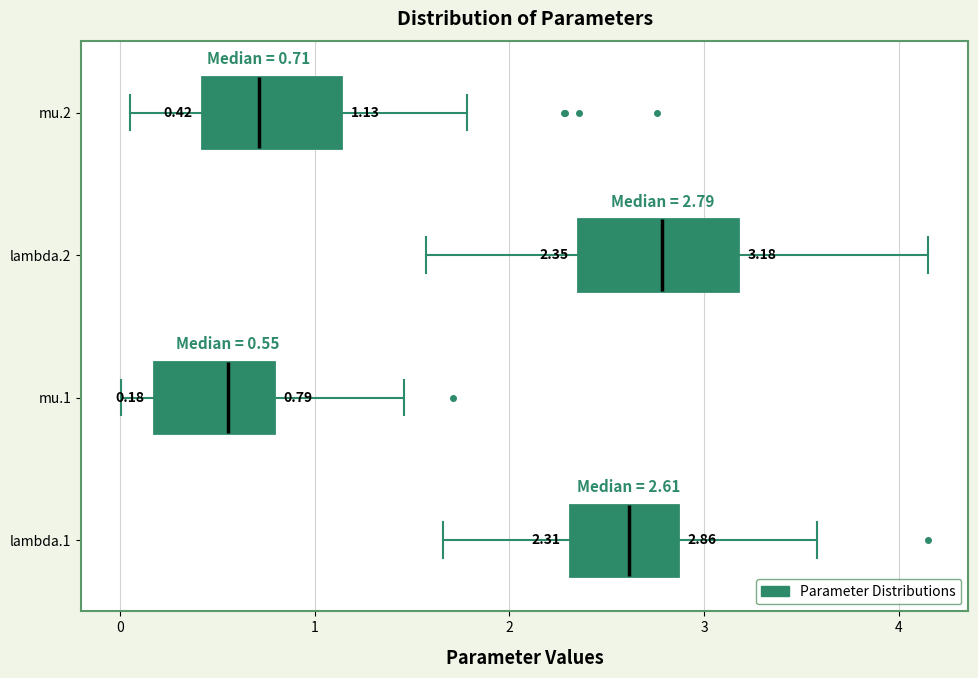

Which box has the furthest to the left median line?

mu.1